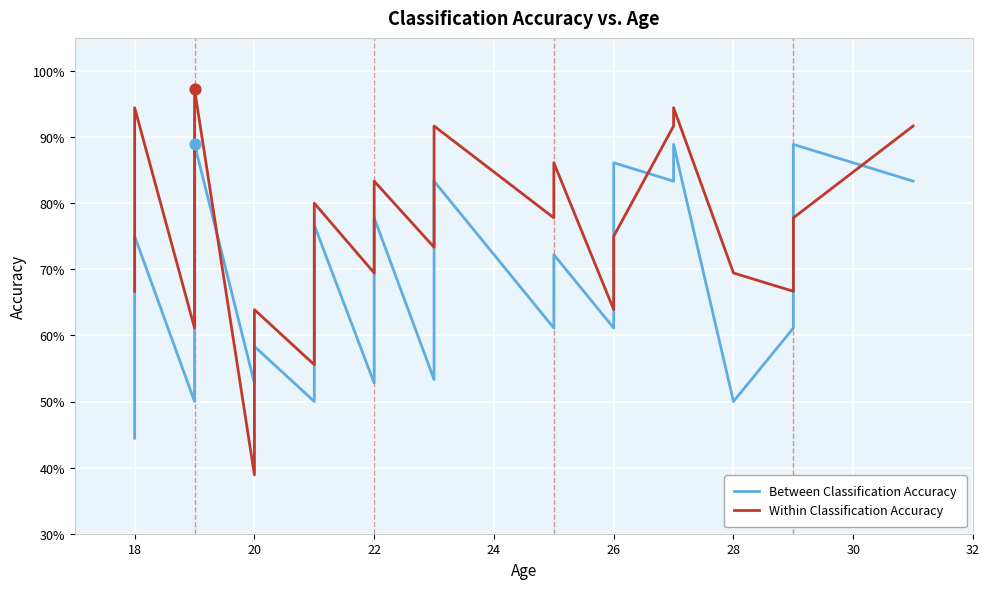

What are all the series names shown in the legend?

Between Classification Accuracy, Within Classification Accuracy